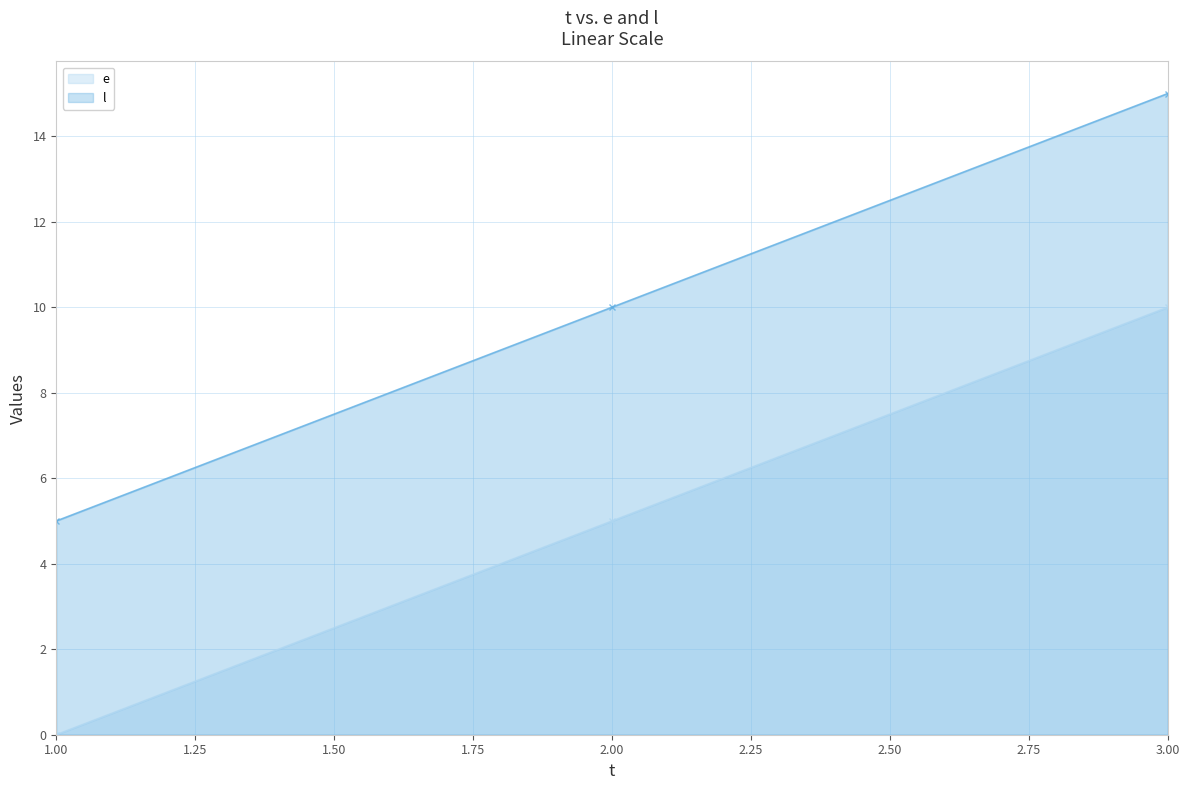

Does the chart have visible grid lines?

Yes